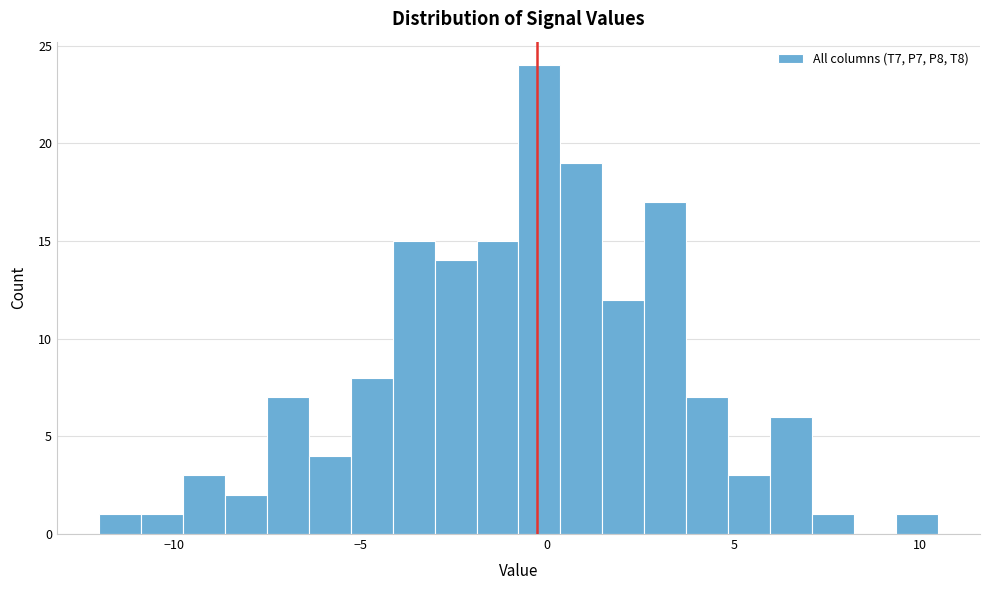

Around what value on the x-axis is the tallest bar? Give the approximate position of its centre, as read against the axis.

0.0